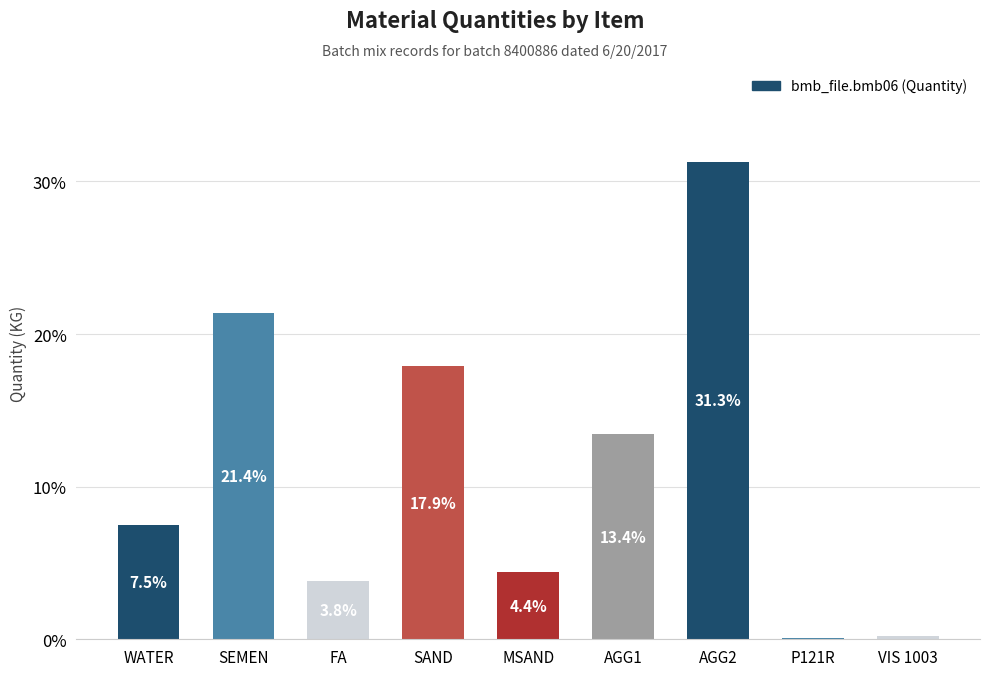

True or false: the data shows 1.7 at MSAND.

False